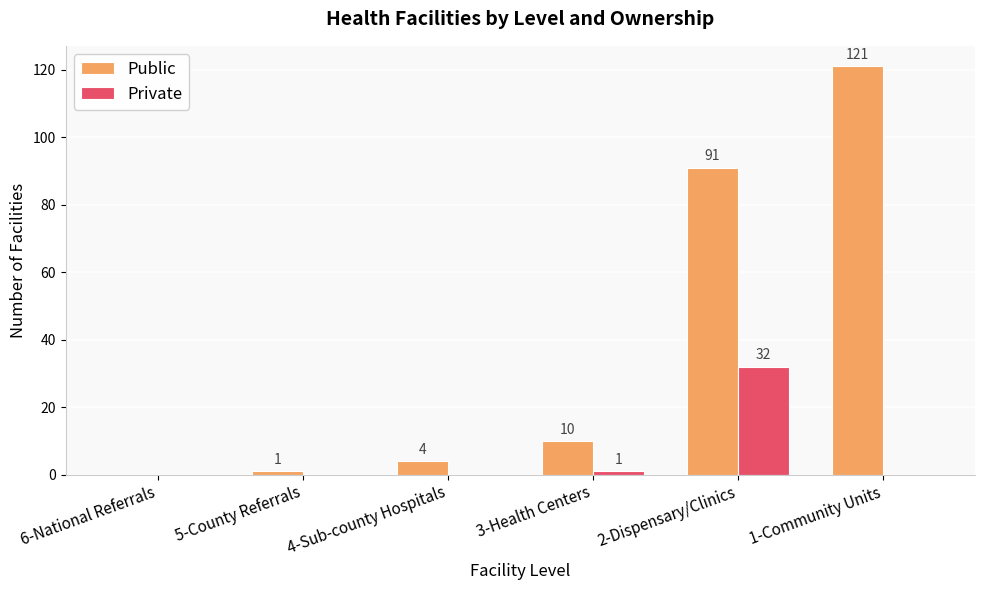

Which series has the largest range (max minus min)?

Public